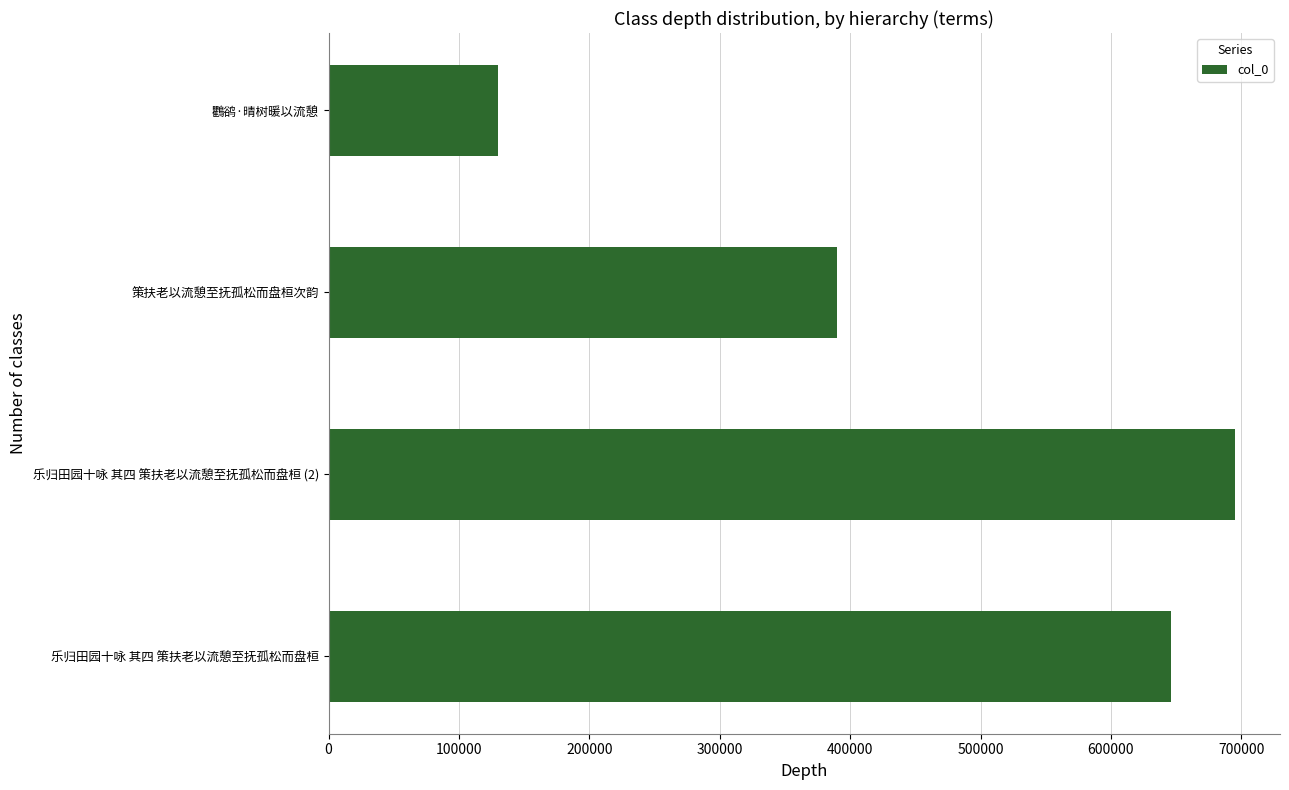

The chart shows a value of 160091 at 乐归田园十咏 其四 策扶老以流憩至抚孤松而盘桓. True or false?

False